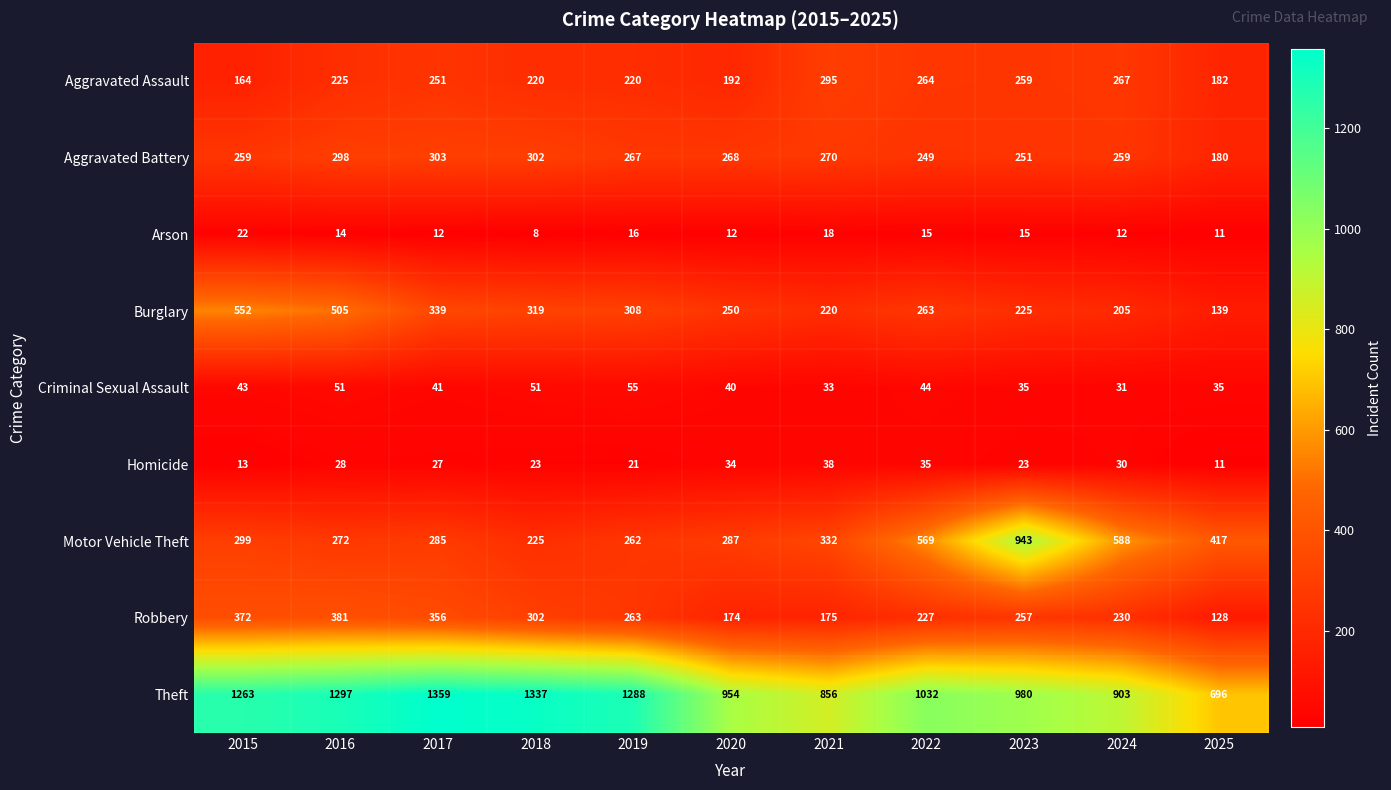

Which series has the largest range (max minus min)?

Motor Vehicle Theft